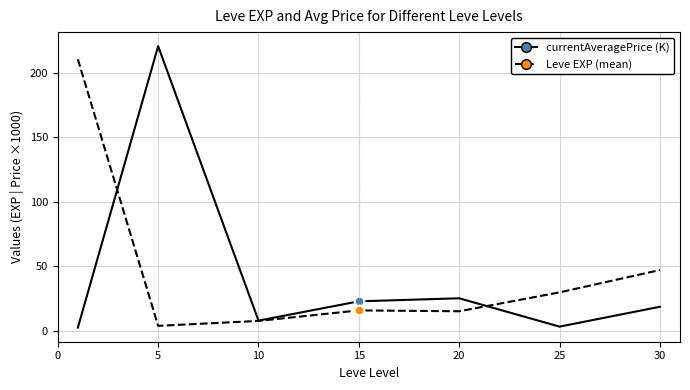

After their last crossing, which series has the higher values: Leve EXP (mean) or currentAveragePrice (K)?

Leve EXP (mean)